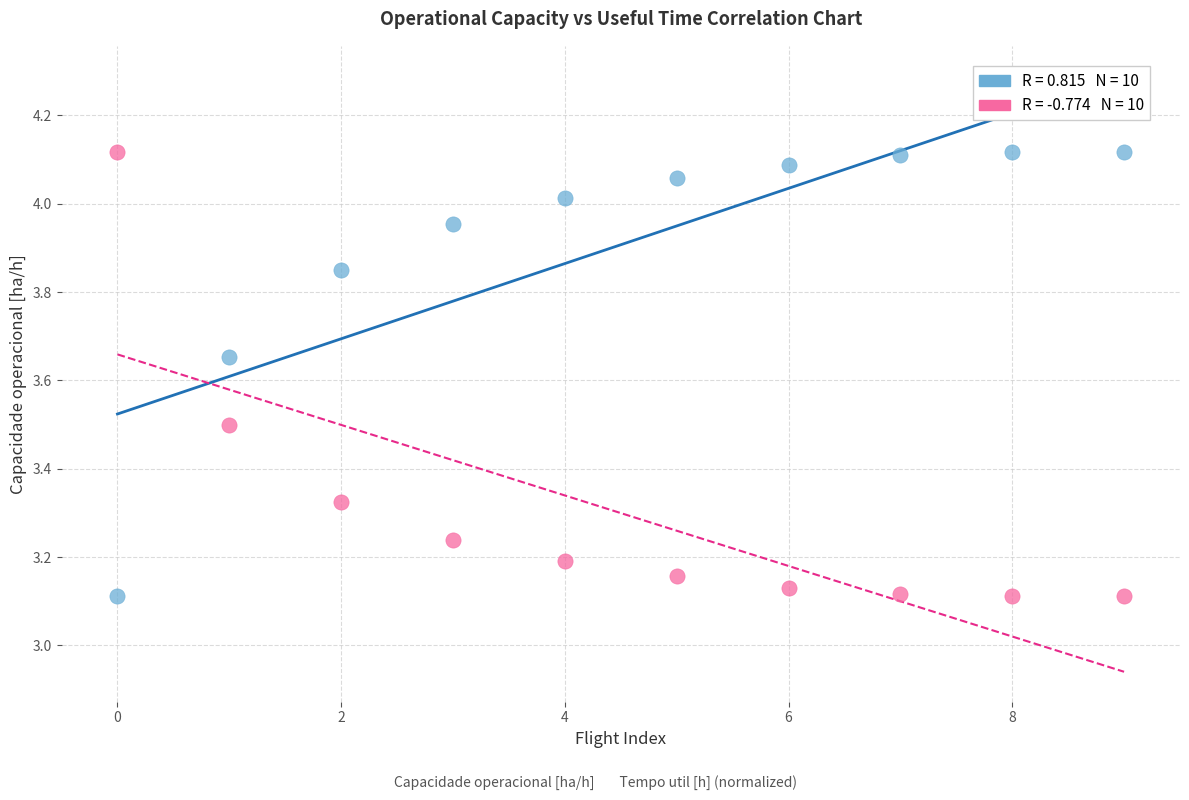

Across all data points, what is the range of Y values (max minus min)?

1.0